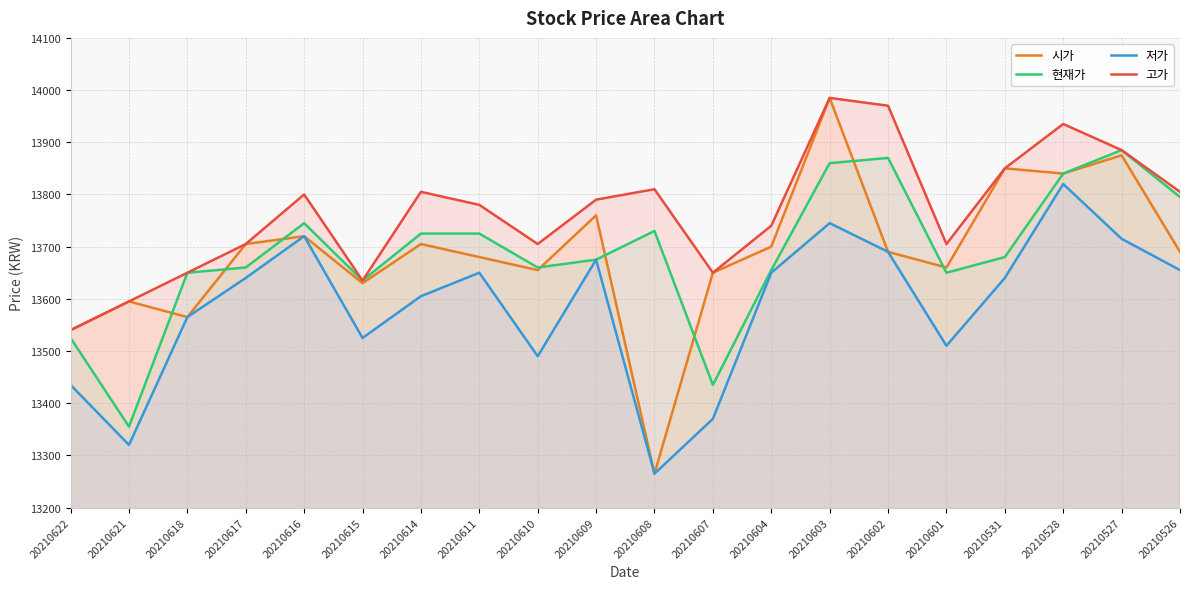

True or false: 고가 and 시가 cross at least once.

False